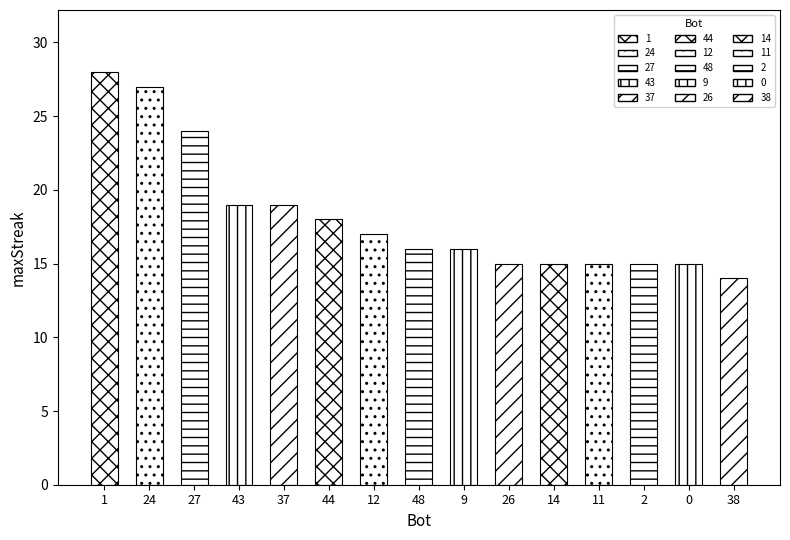

What is the label of the 7th bar from the right?

9